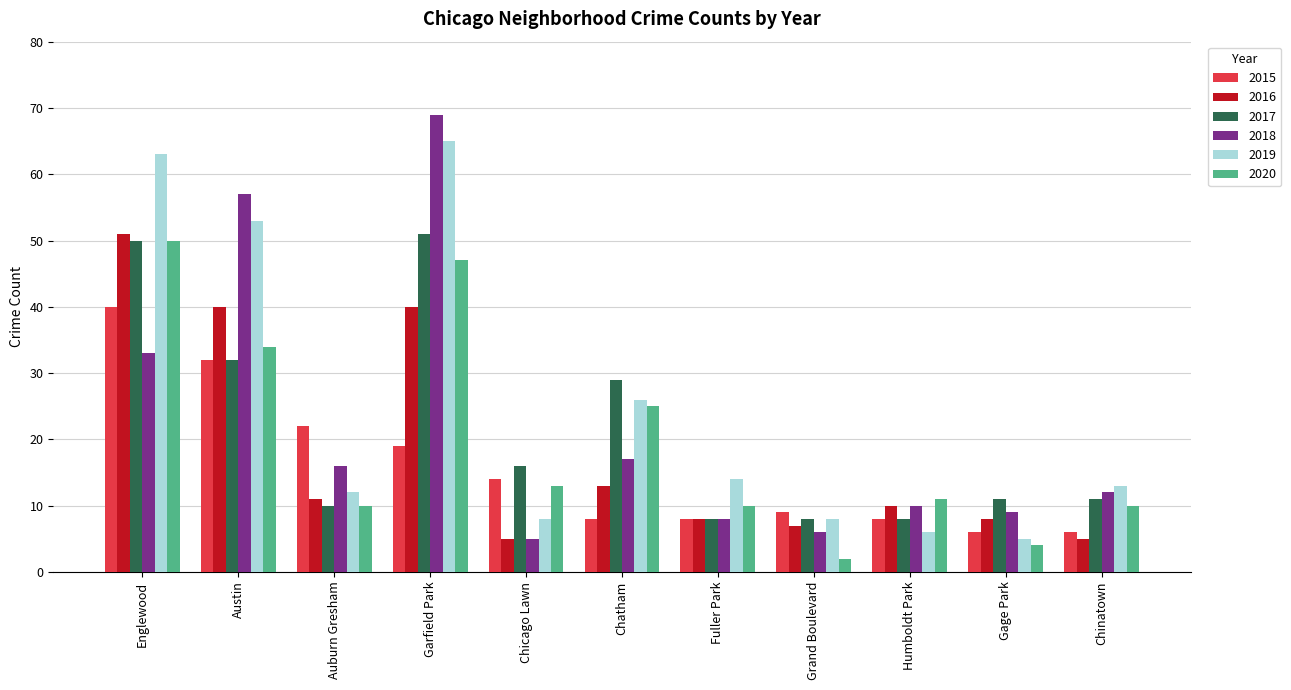

The value of 2020 at Humboldt Park is 17. True or false?

False